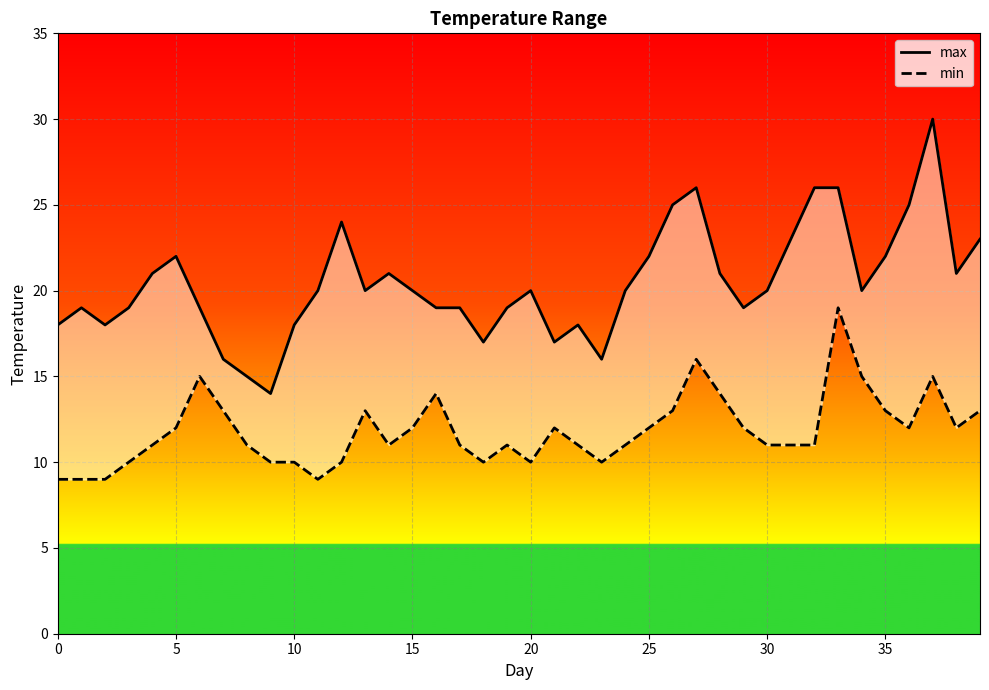

Where is max nearest to the value 22?

5